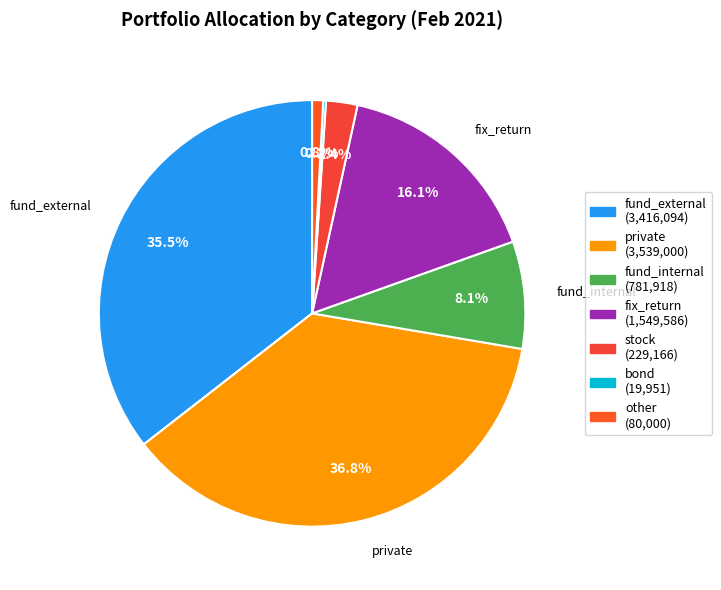

How many segments does this pie chart have?

7